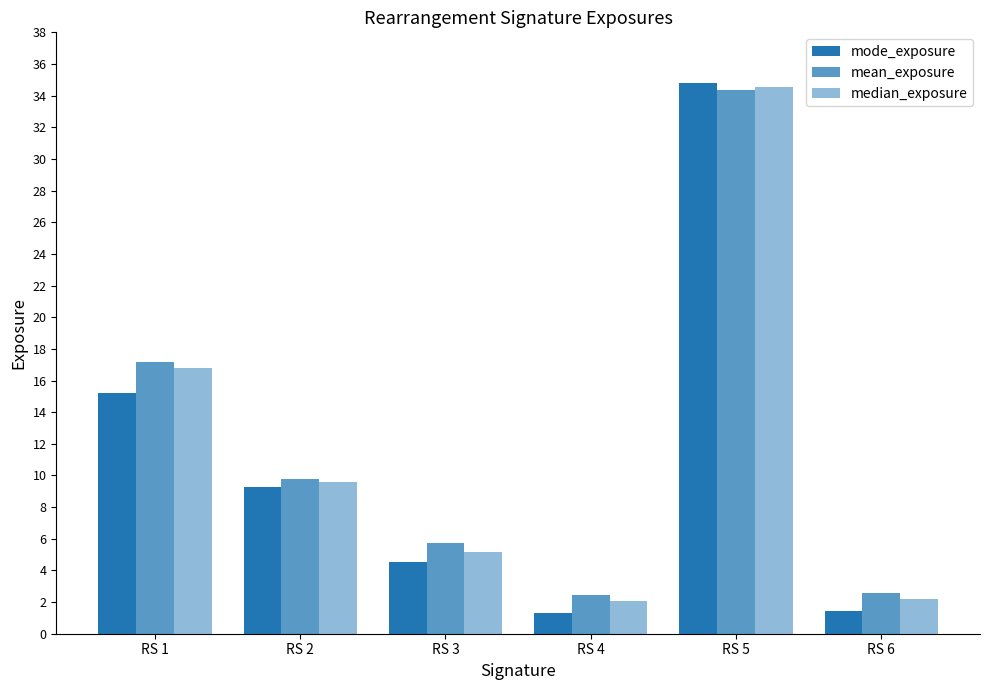

What is the smallest value displayed?

1.3